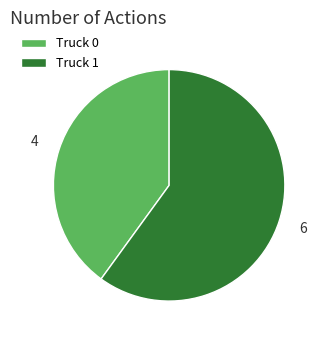

Is the sum of Truck 1 and Truck 0 greater than half?

Yes